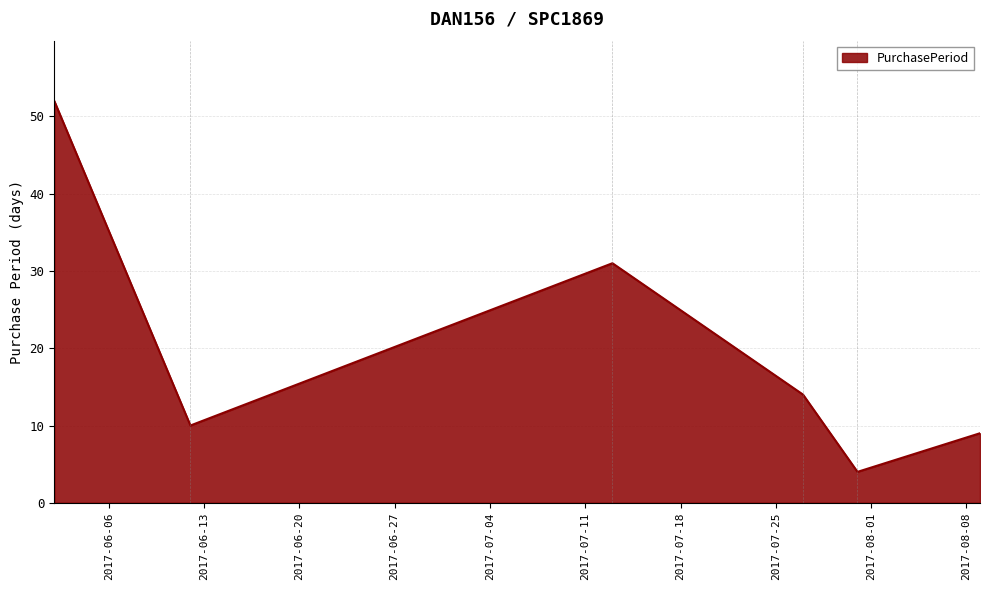

True or false: there are more than 2 points higher than both neighbors.

False